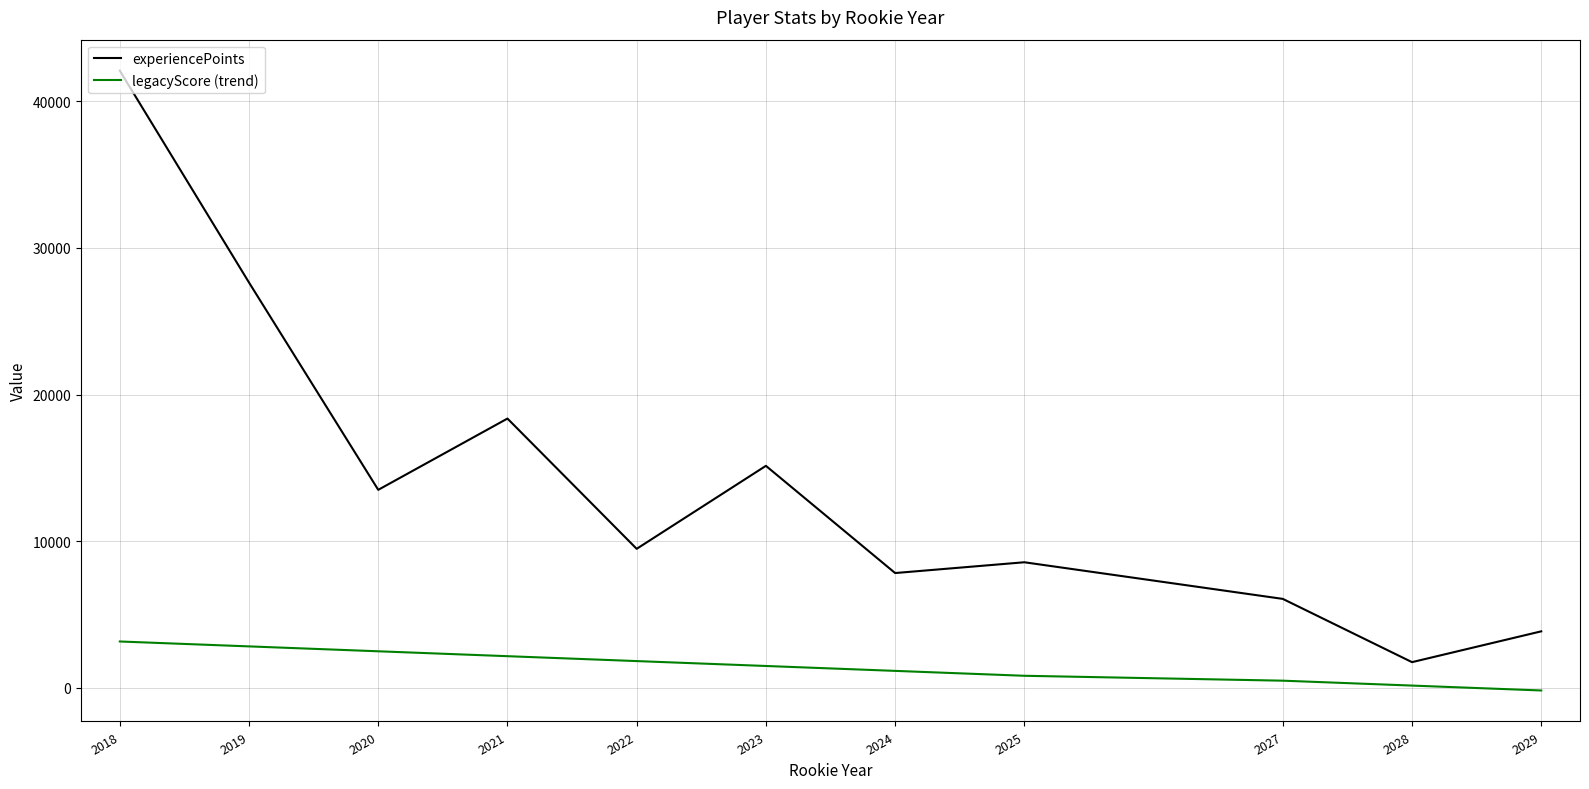

Is it true that experiencePoints equals 42090.0 at 2018?

True